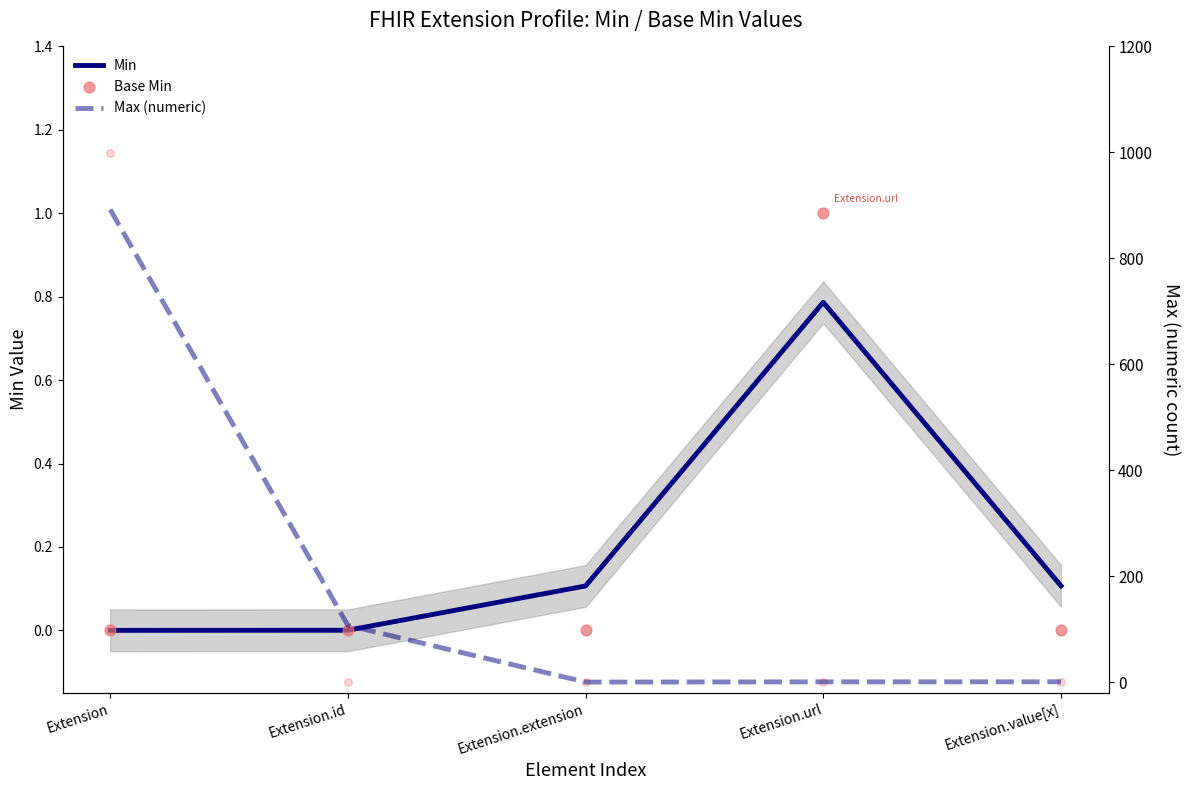

Which series has the largest Y range (max minus min)?

Max (numeric)